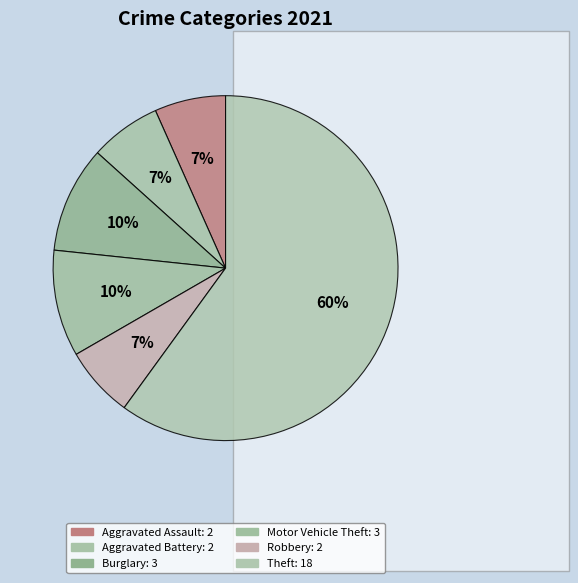

Count the number of slices in the pie.

6